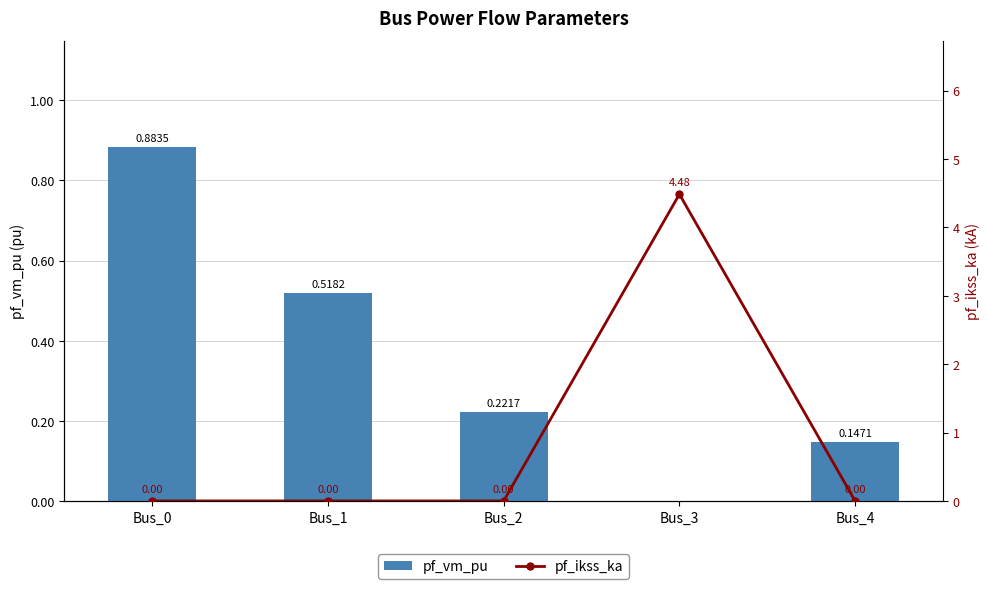

Reading left to right, what are all the values shown in this chart?

pf_vm_pu: 0.9	0.5	0.2	0.0	0.1
pf_ikss_ka: 0.0	0.0	0.0	4.5	0.0